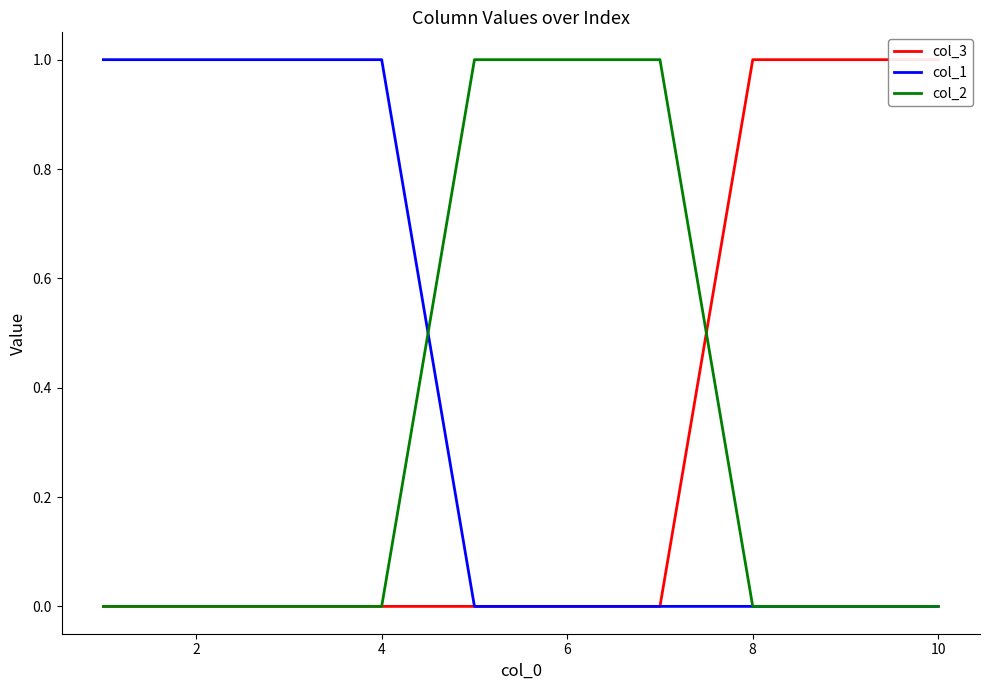

The col_2 series shows 0 at 4. True or false?

True